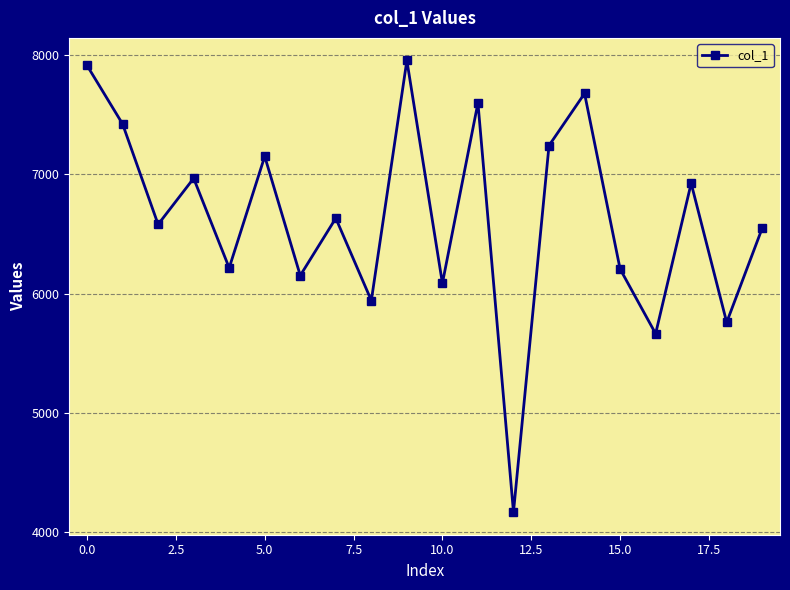

What is the greatest value displayed?

7956